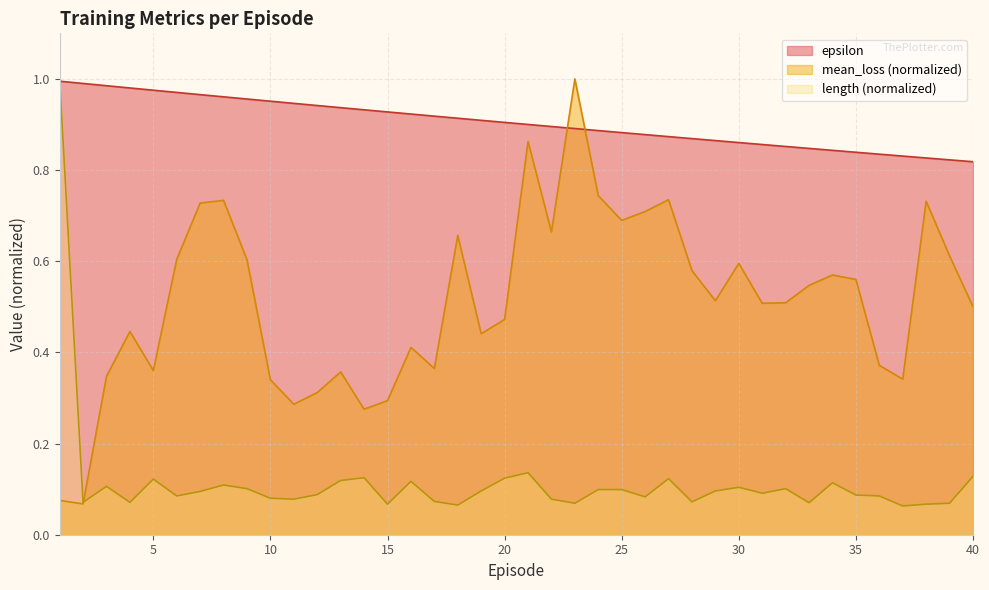

What are all the series names shown in the legend?

epsilon, mean_loss (normalized), length (normalized)